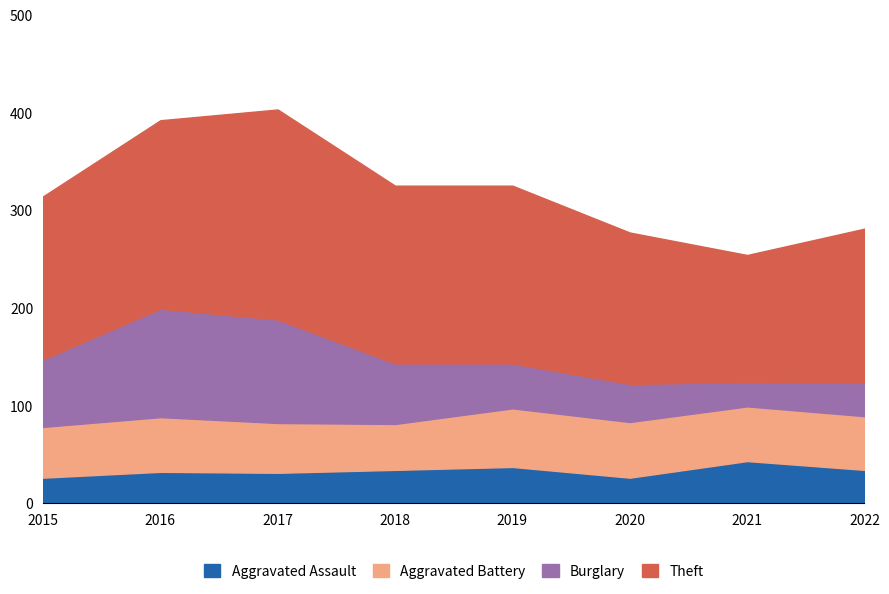

What are all the series names shown in the legend?

Aggravated Assault, Aggravated Battery, Burglary, Theft